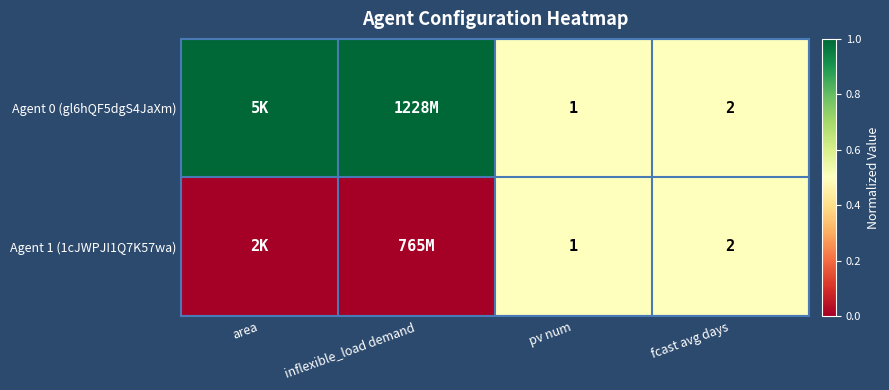

Is it true that Agent 0 (gl6hQF5dgS4JaXm) equals 2 at fcast avg days?

True